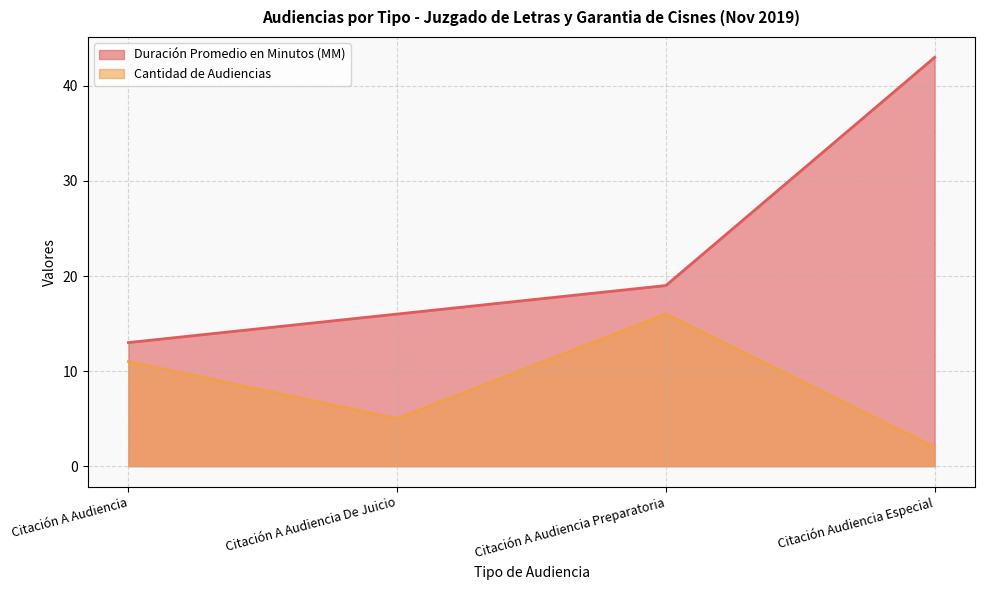

At which category does Cantidad de Audiencias reach its first local peak?

Citación A Audiencia Preparatoria